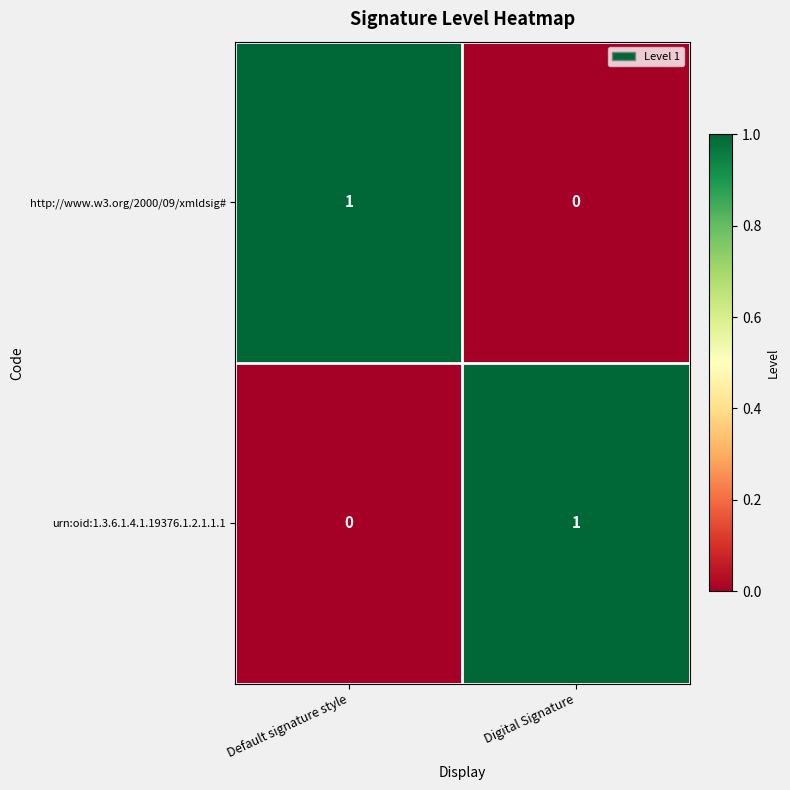

List the labels in order of http://www.w3.org/2000/09/xmldsig# value, largest first.

Default signature style, Digital Signature